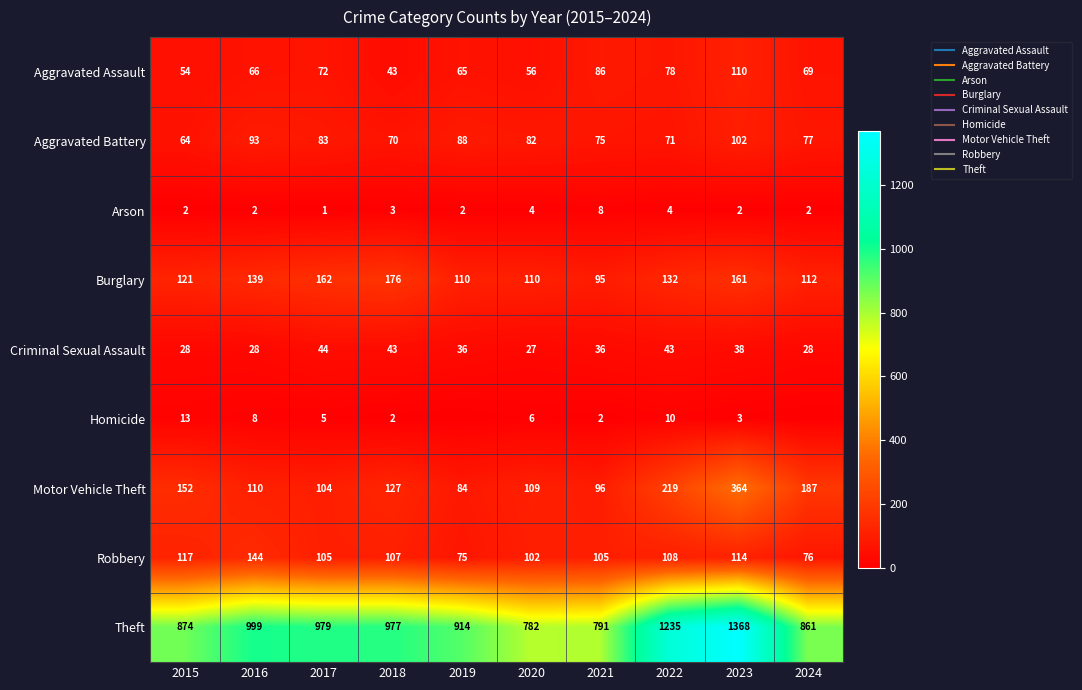

What is the difference between the highest and lowest values at 2016?

997